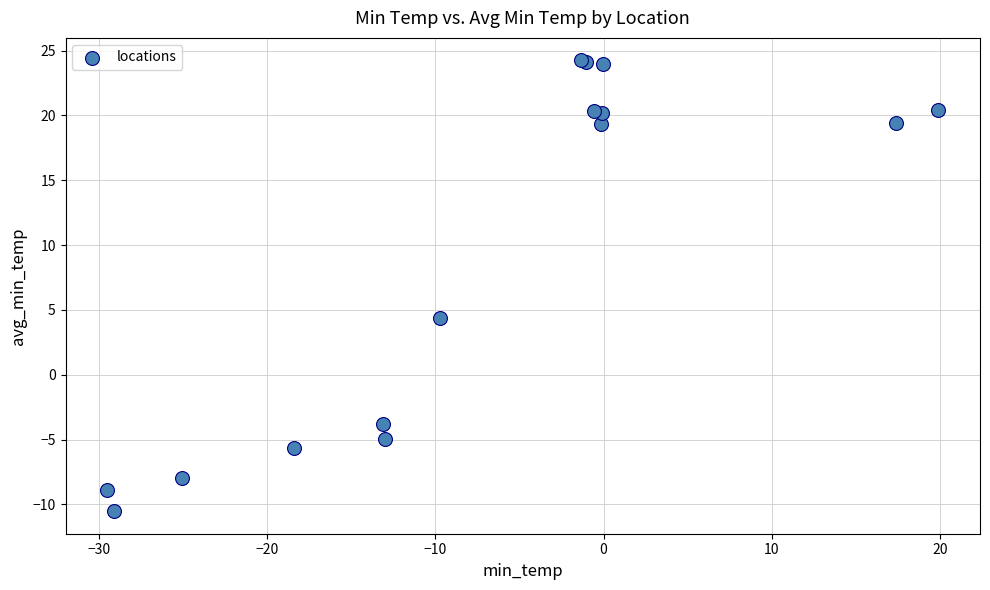

What Y value in the scatter plot is closest to 6?

4.4